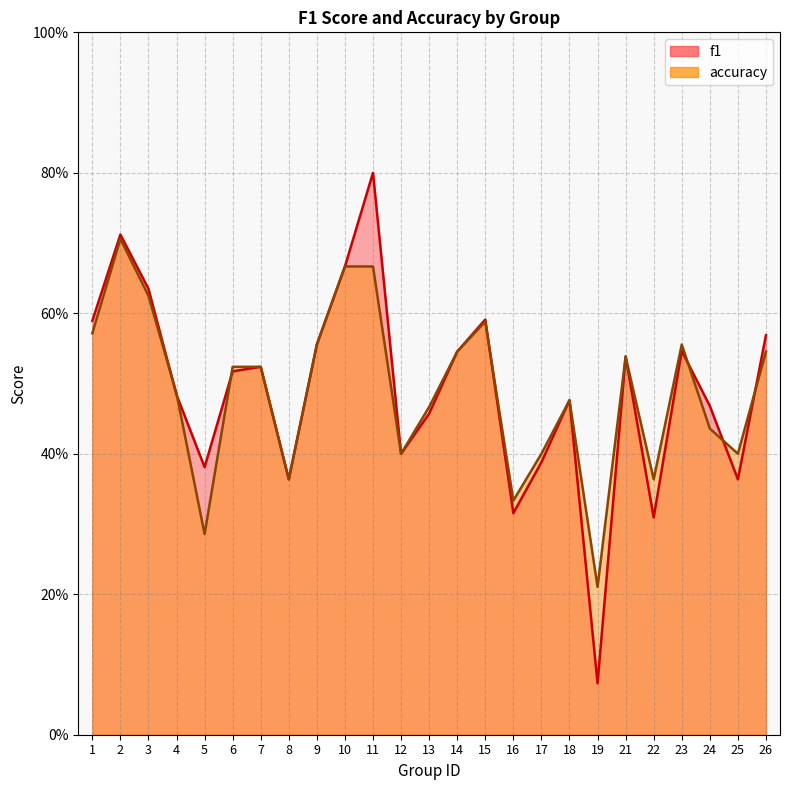

At which category is the sum across all series the highest?

11